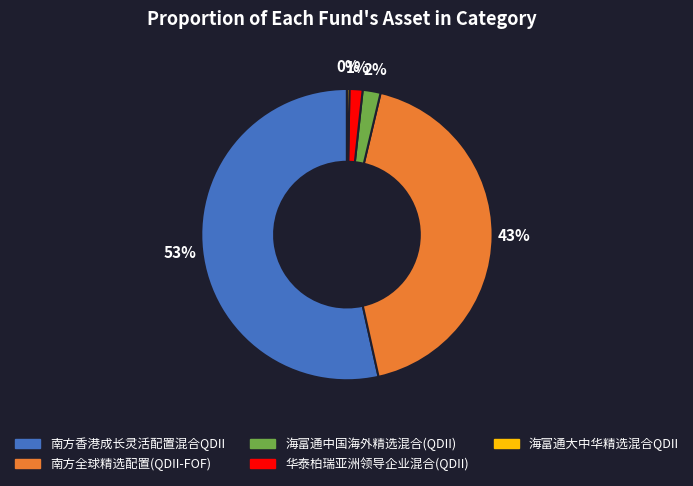

To the nearest percent, what is the average slice percentage?

20%